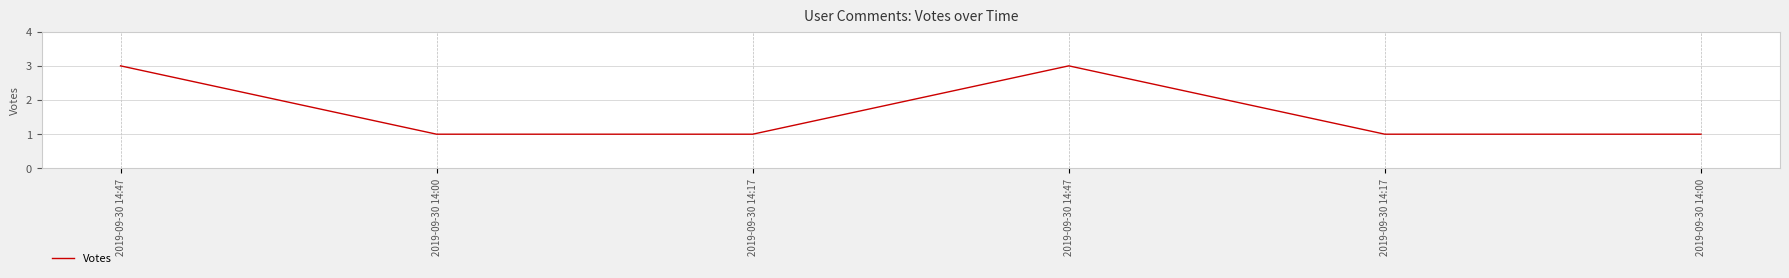

How many lines are shown in the chart?

1